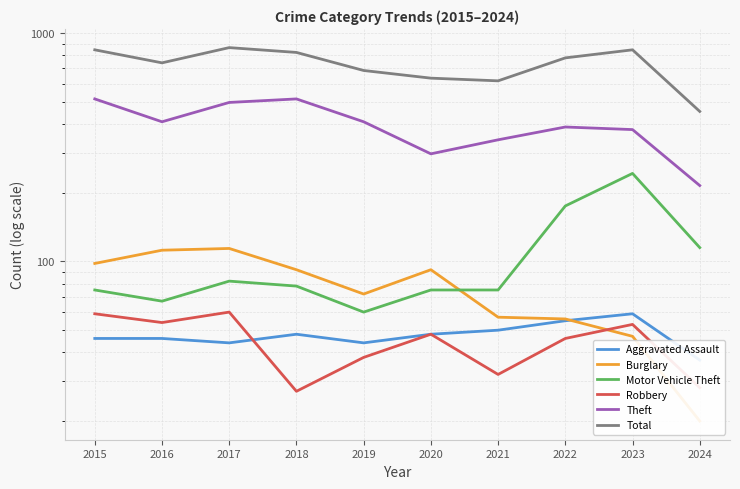

Reading left to right, transcribe all the data shown in this chart.

Aggravated Assault: 2015=46	2016=46	2017=44	2018=48	2019=44	2020=48	2021=50	2022=55	2023=59	2024=37
Burglary: 2015=98	2016=112	2017=114	2018=92	2019=72	2020=92	2021=57	2022=56	2023=47	2024=20
Motor Vehicle Theft: 2015=75	2016=67	2017=82	2018=78	2019=60	2020=75	2021=75	2022=175	2023=243	2024=115
Robbery: 2015=59	2016=54	2017=60	2018=27	2019=38	2020=48	2021=32	2022=46	2023=53	2024=28
Theft: 2015=515	2016=409	2017=497	2018=515	2019=409	2020=296	2021=341	2022=388	2023=378	2024=215
Total: 2015=845	2016=741	2017=864	2018=823	2019=686	2020=635	2021=618	2022=779	2023=845	2024=454